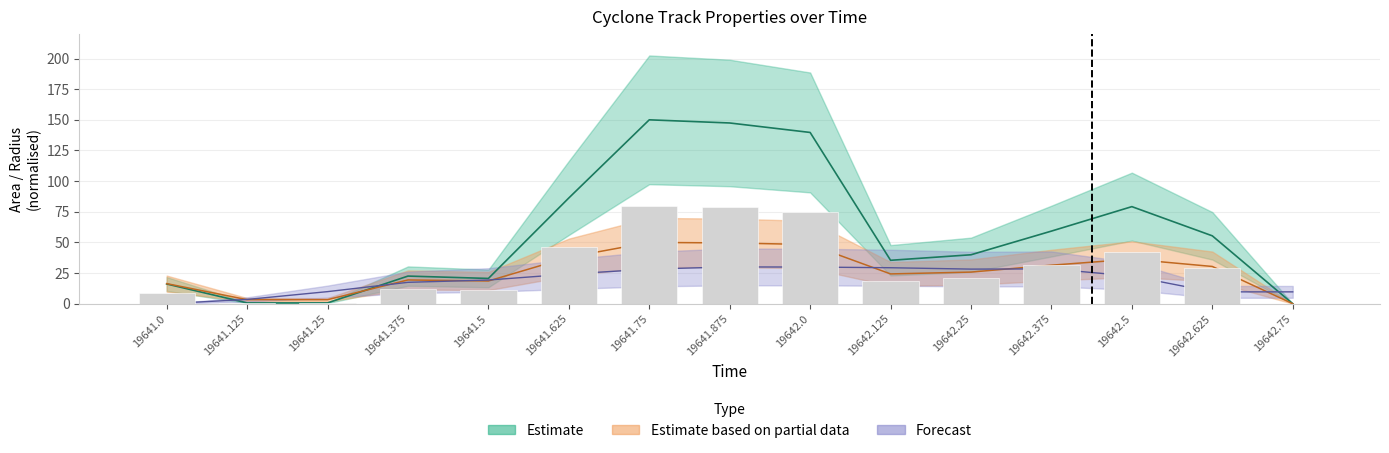

True or false: lat has a value of 29.3 at 19642.125.

True